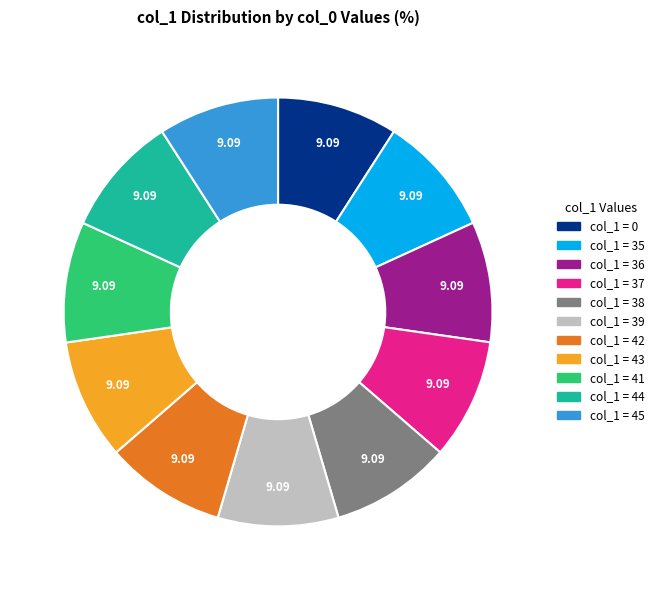

Does any single category account for the majority?

No